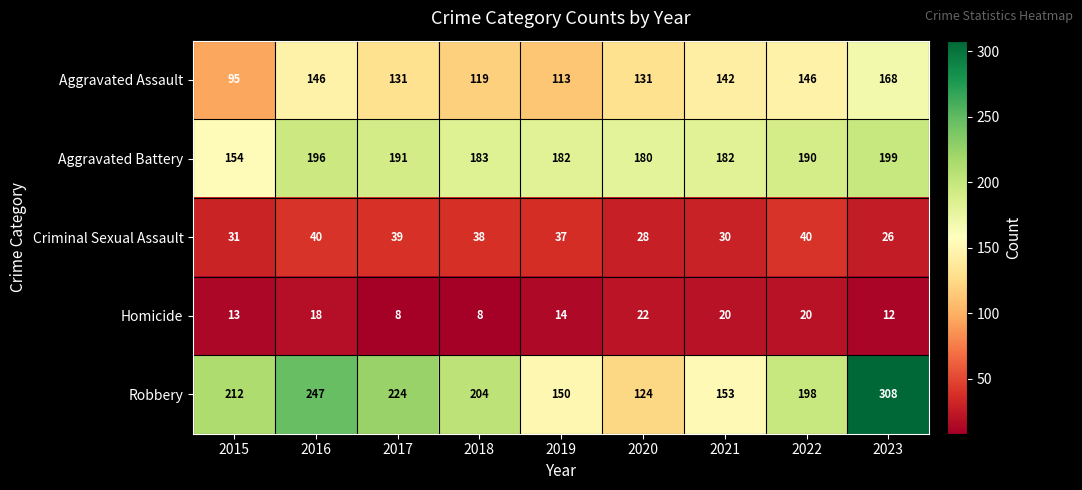

True or false: Aggravated Battery has a value of 74 at 2016.

False